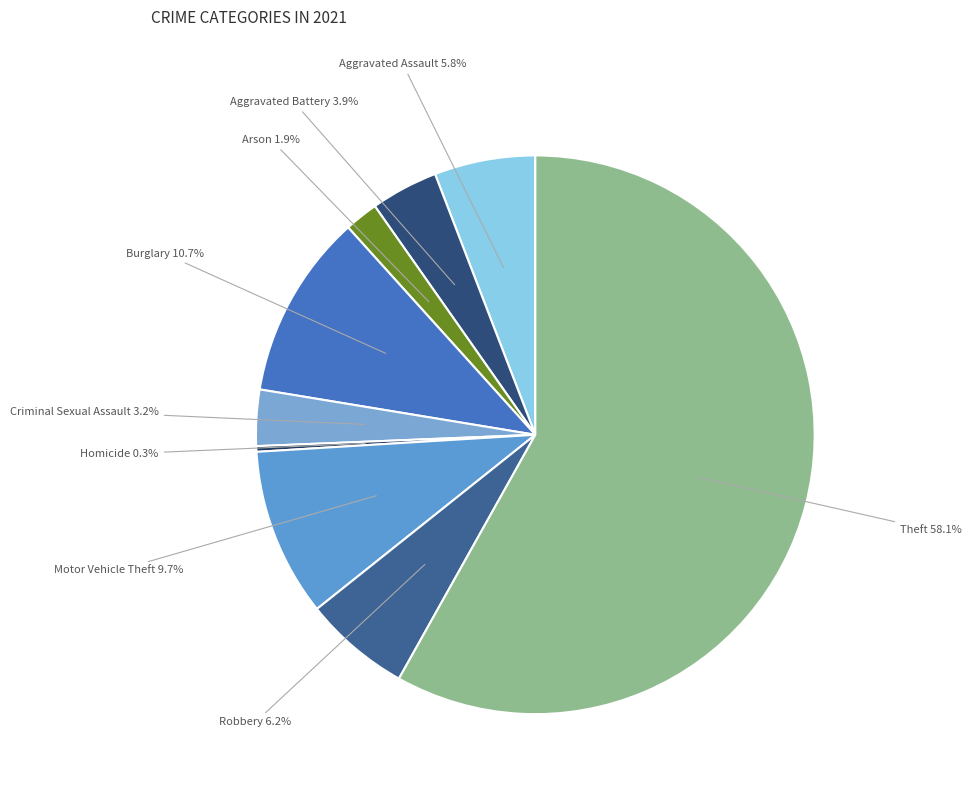

Count the number of slices in the pie.

9